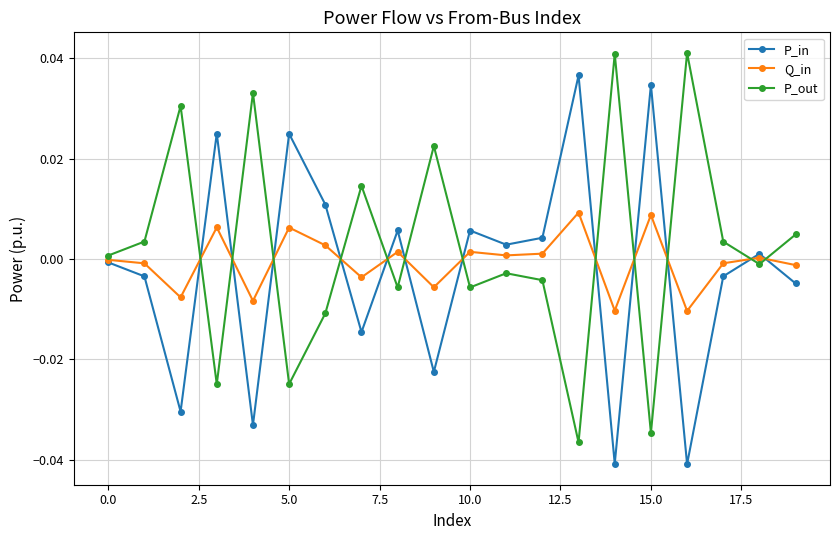

How many interior local peaks does the P_out series have?

7